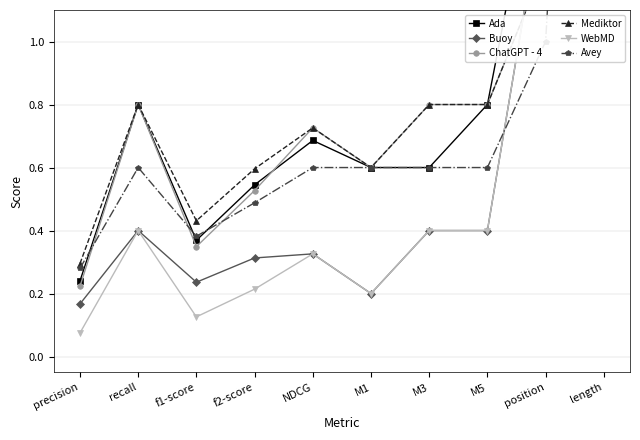

Which label corresponds to the smallest value in the chart?

precision